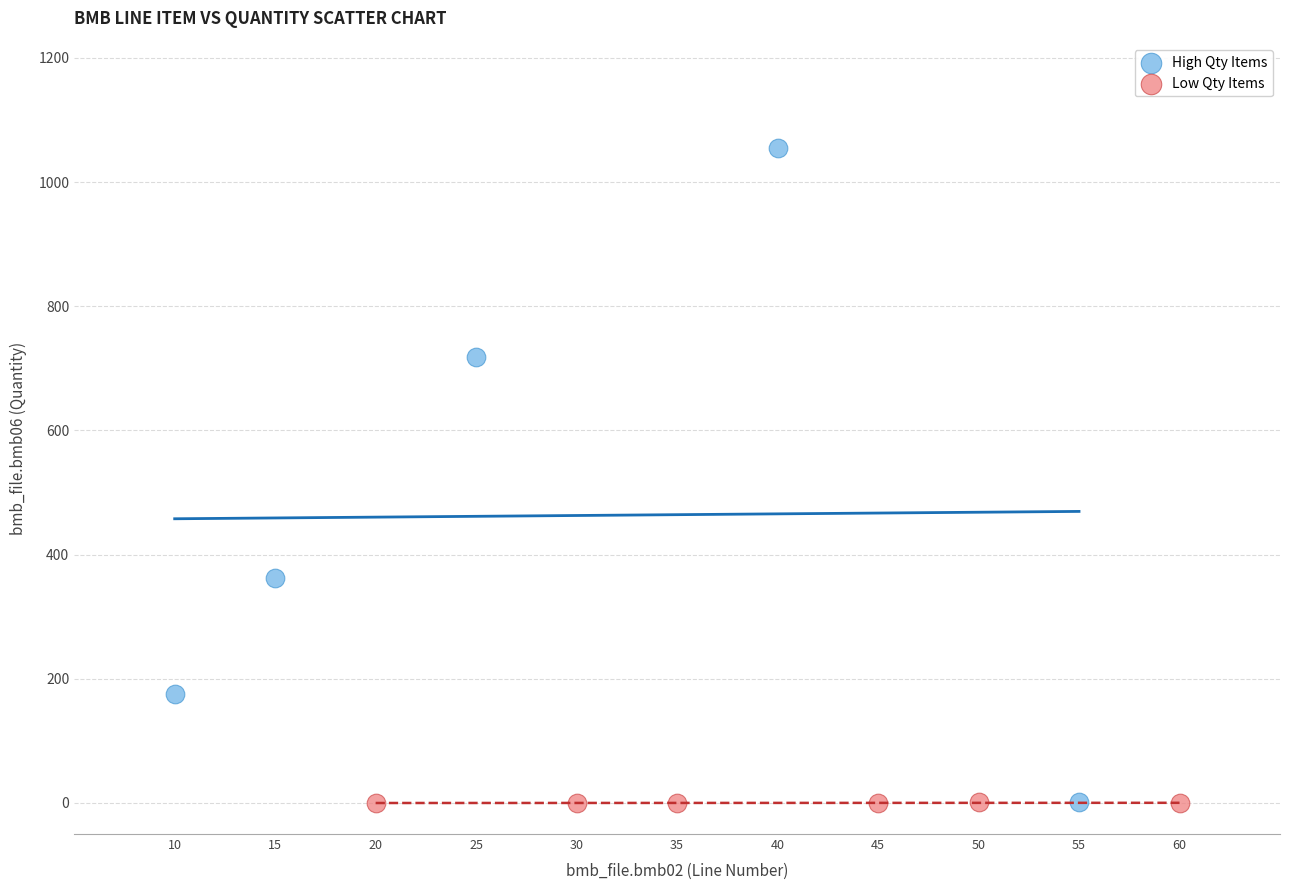

What are all the series names shown in the legend?

High Qty Items, Low Qty Items